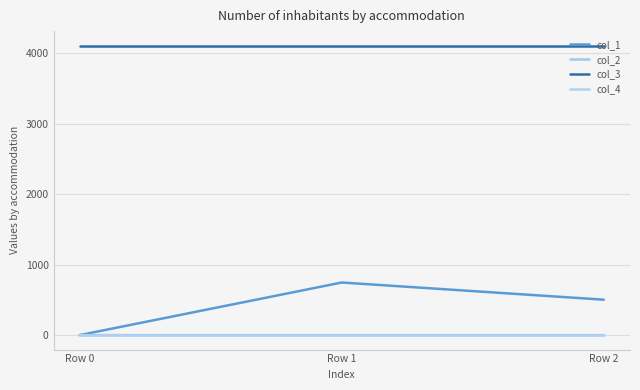

At which category is the sum across all series the highest?

Row 1